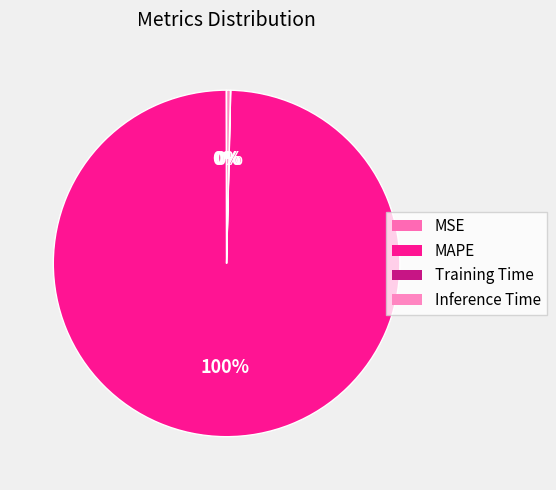

Which slice is the smallest?

Training Time